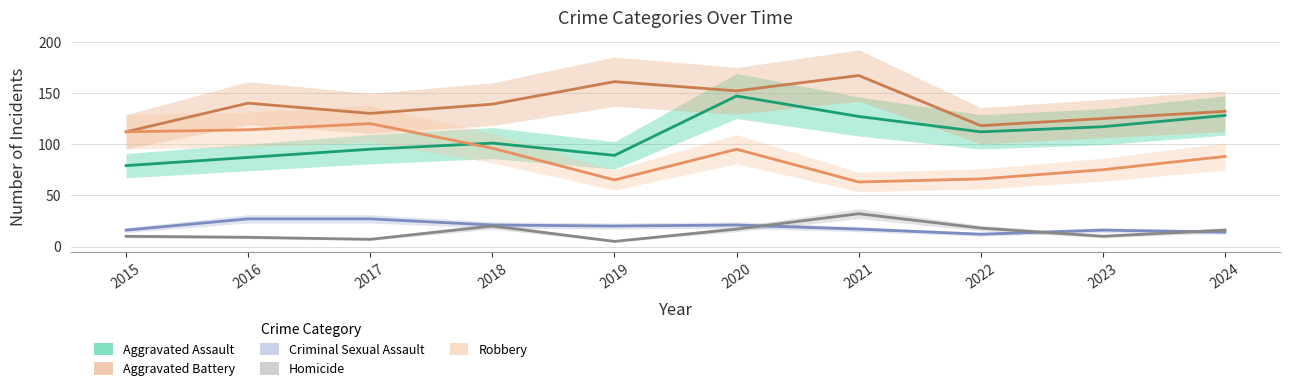

What is the value of the Aggravated Battery point at the 2nd from the left?

140